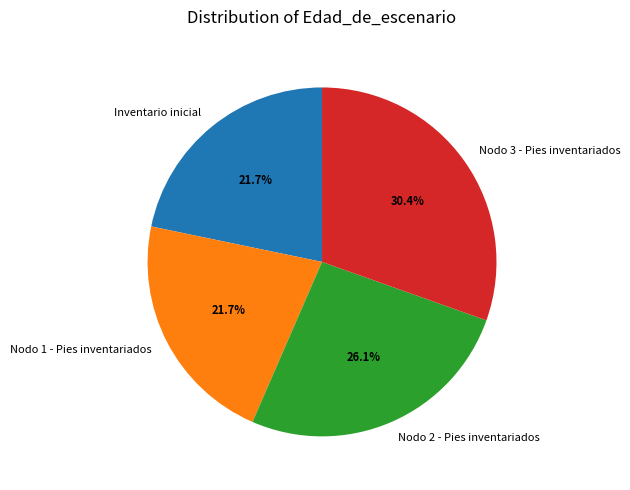

What is the largest slice in the pie chart?

Nodo 3 - Pies inventariados